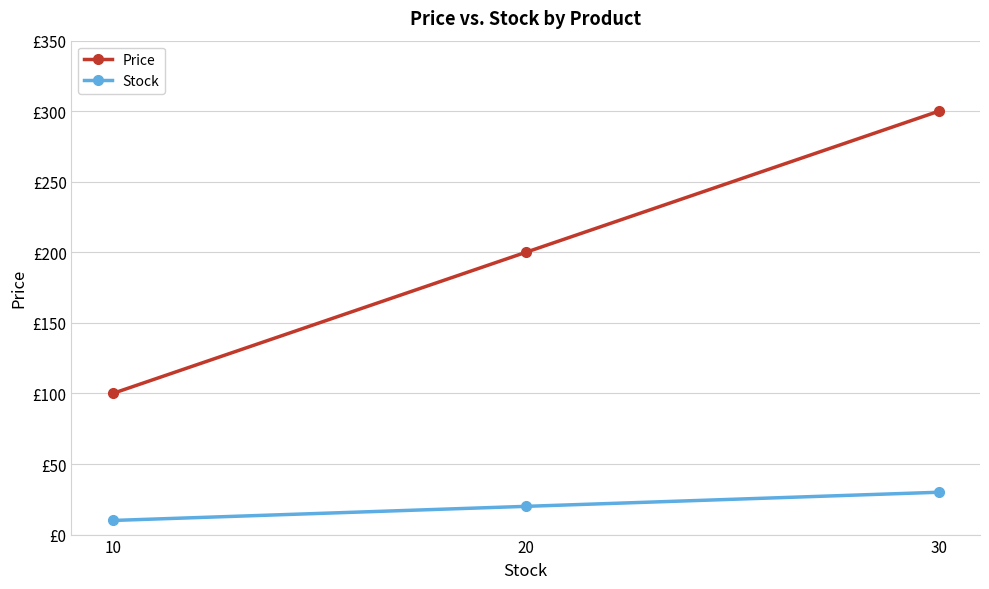

What is the value of the Stock point at the 3rd from the left?

30